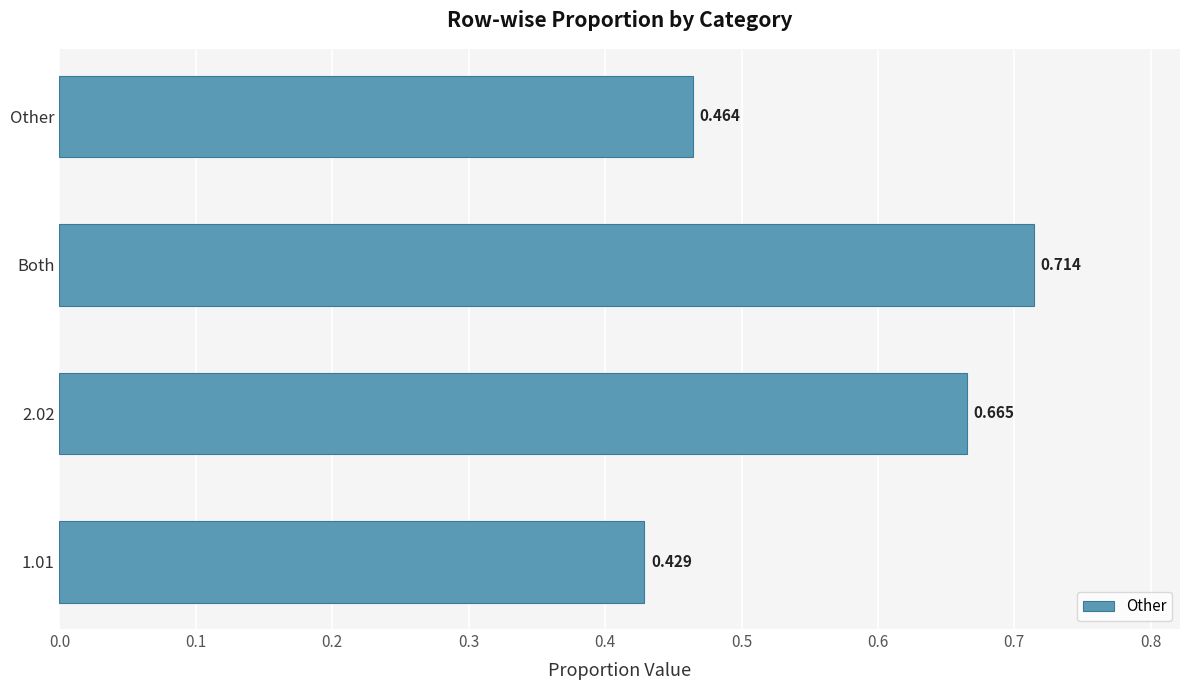

At which category does the chart reach its peak across all series?

Both